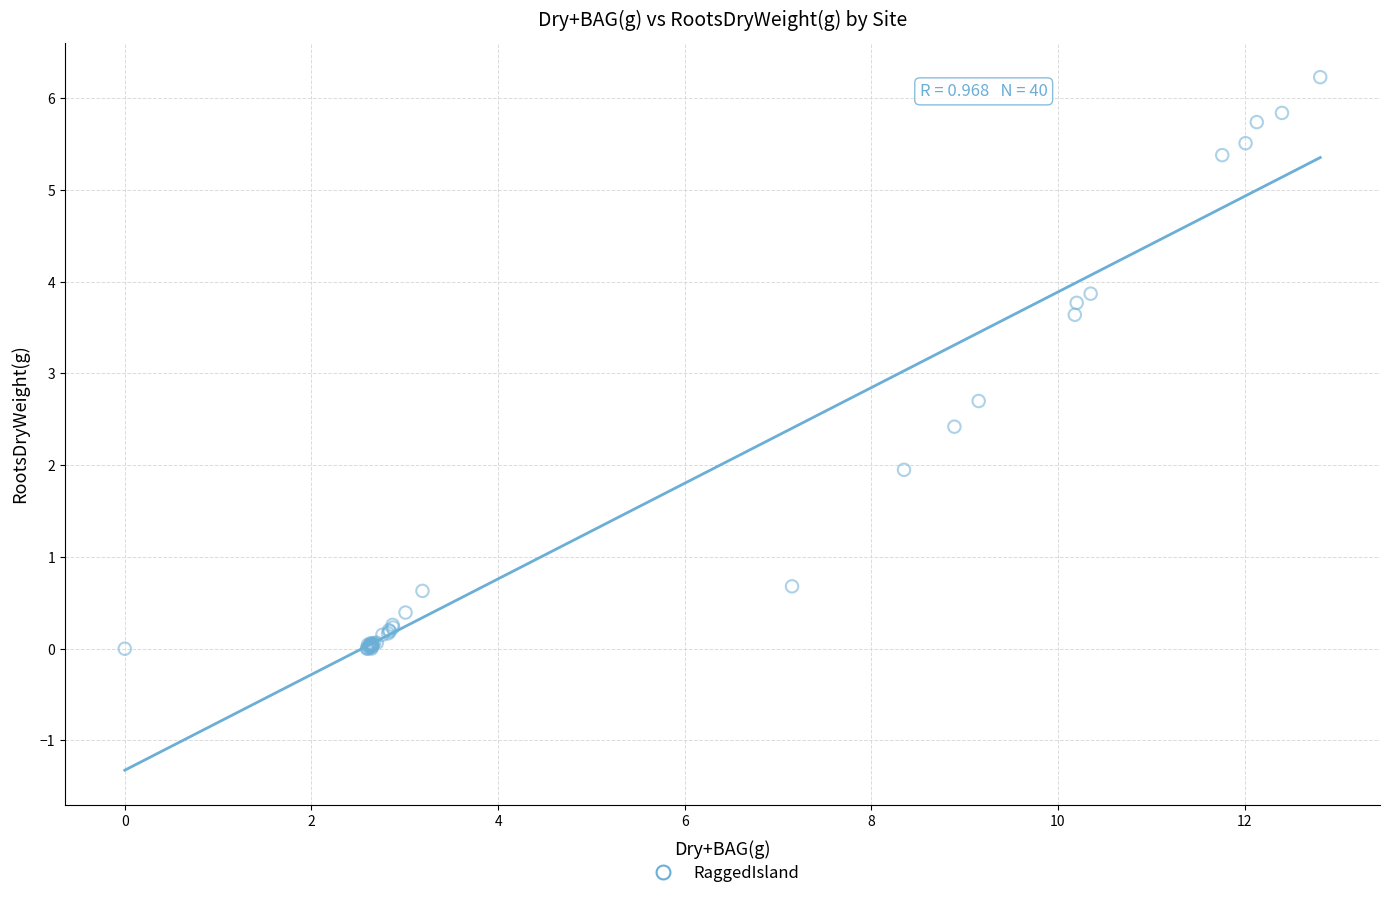

What Y value in the scatter plot is closest to 3?

2.7